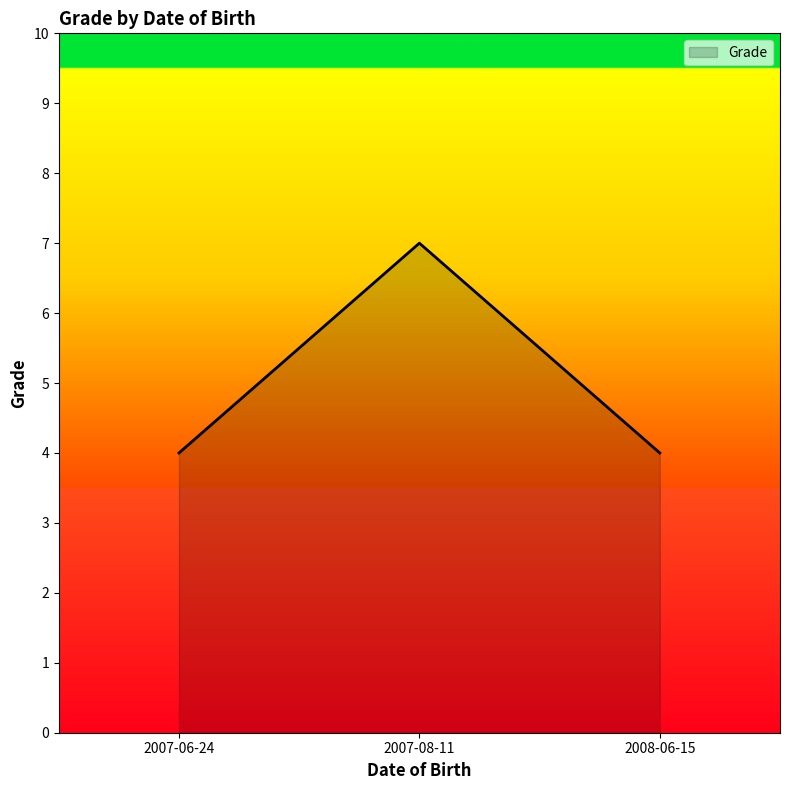

Does the chart display data point markers on the line(s)?

No